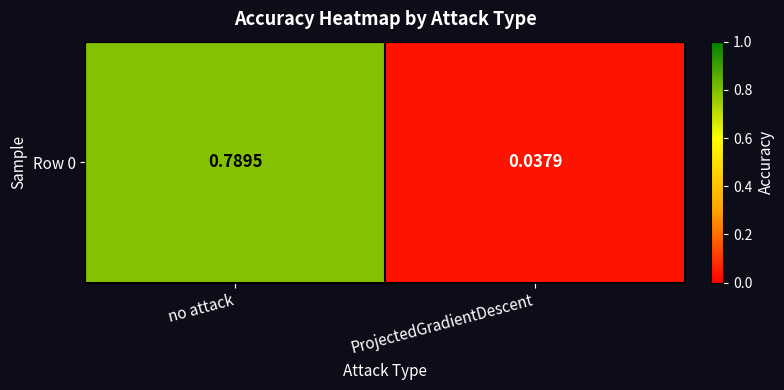

At which category does the chart reach its minimum across all series?

ProjectedGradientDescent